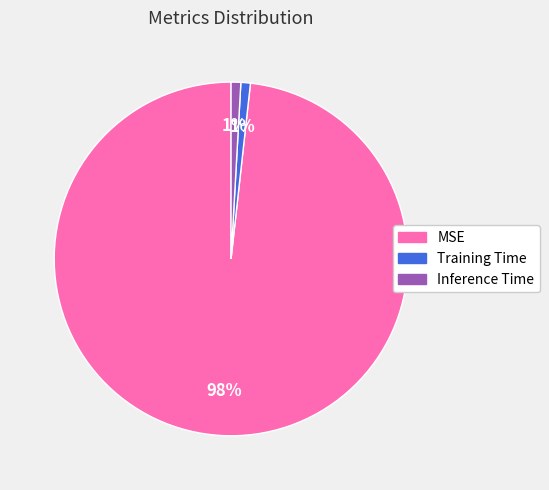

What percentage is the Inference Time slice, to the nearest percent?

1%